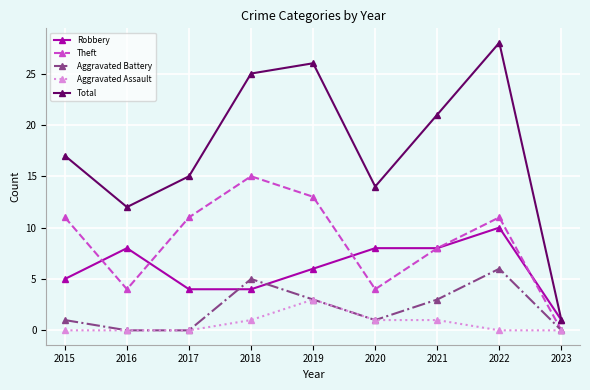

In Aggravated Battery, how many points are higher than both neighbors (excluding endpoints)?

2